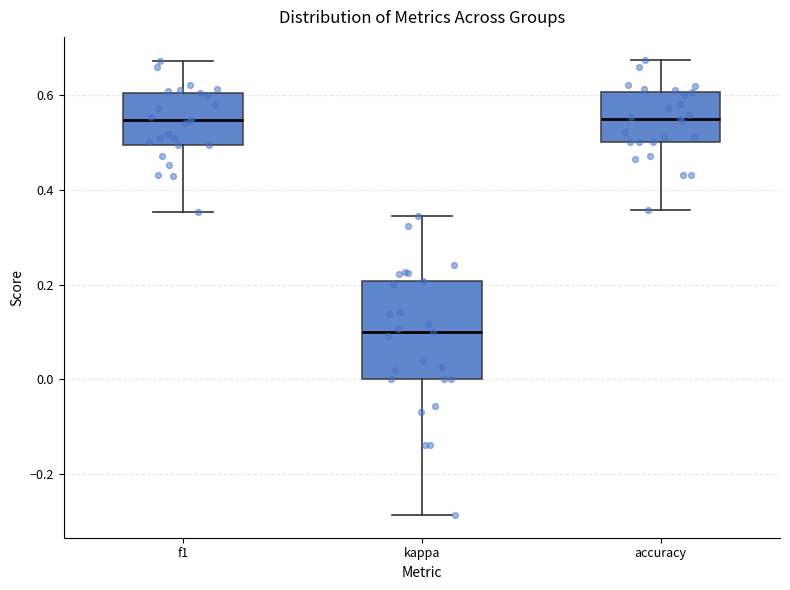

Comparing the boxes themselves (not the whiskers), which one is the tallest?

kappa